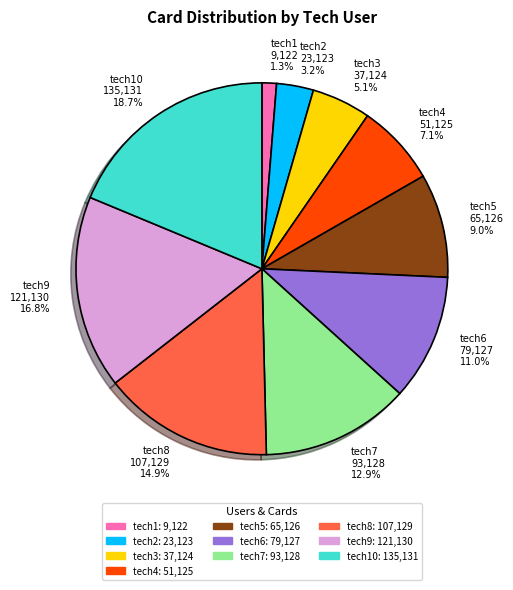

Which has a higher value, tech10 or tech9?

tech10